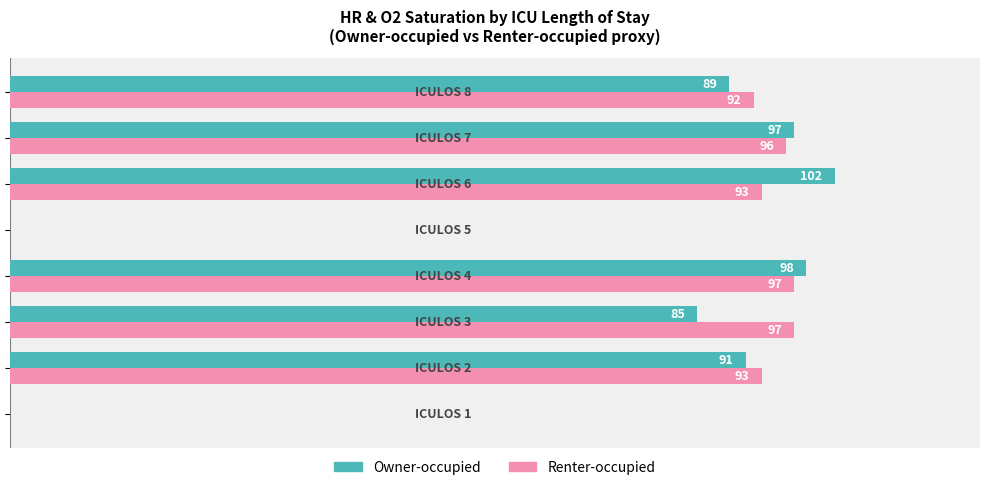

Which series has the largest total across all categories?

Renter-occupied